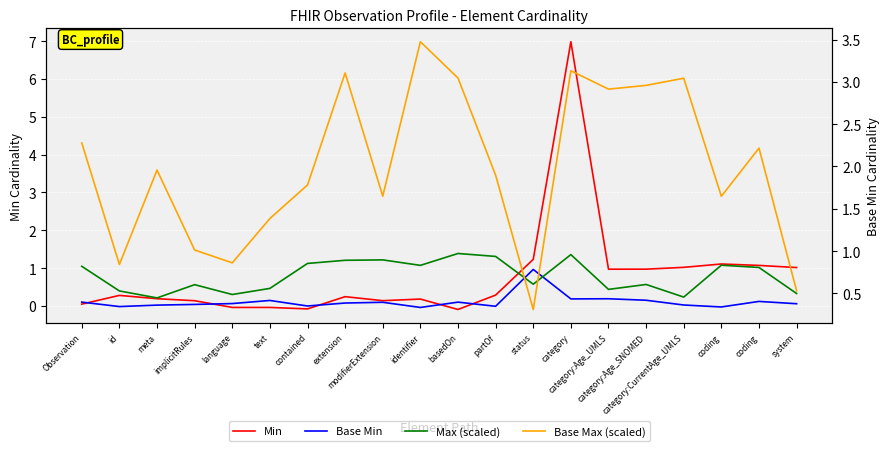

Reading right to left, what are all the values shown in this chart?

Min: 1.0	1.1	1.1	1.0	1.0	1.0	7.0	1.2	0.3	-0.1	0.2	0.1	0.2	-0.1	-0.0	-0.0	0.1	0.2	0.3	0.0
Base Min: 0.1	0.1	-0.0	0.0	0.2	0.2	0.2	1.0	-0.0	0.1	-0.0	0.1	0.1	-0.0	0.1	0.1	0.0	0.0	-0.0	0.1
Max (scaled): 0.3	1.0	1.1	0.2	0.6	0.4	1.4	0.6	1.3	1.4	1.1	1.2	1.2	1.1	0.5	0.3	0.6	0.2	0.4	1.0
Base Max (scaled): 0.5	2.2	1.6	3.0	3.0	2.9	3.1	0.3	1.9	3.0	3.5	1.6	3.1	1.8	1.4	0.9	1.0	2.0	0.8	2.3